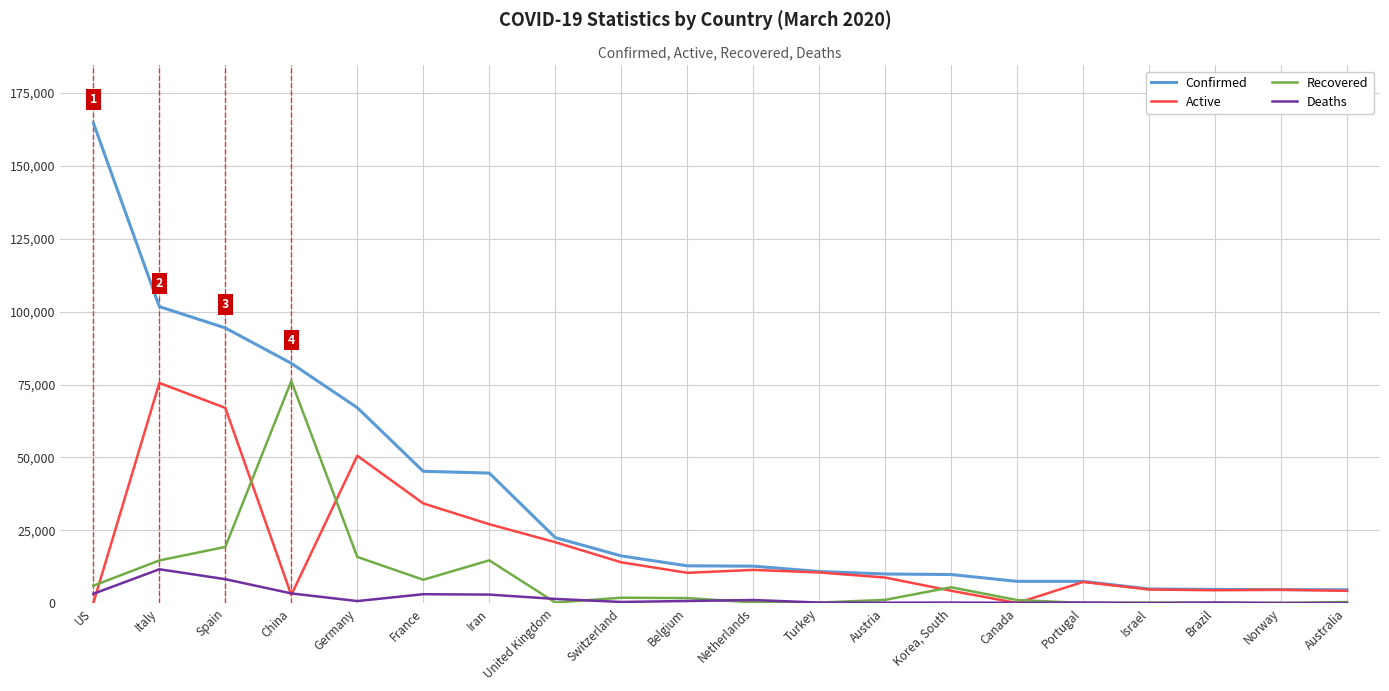

Which series has the largest range (max minus min)?

Confirmed